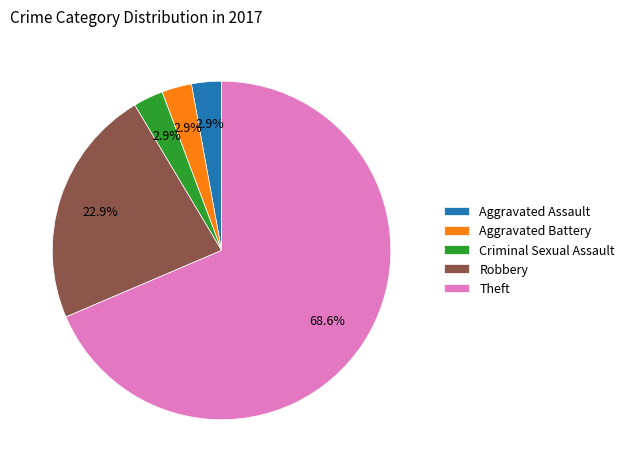

Which category has the biggest portion of the pie?

Theft